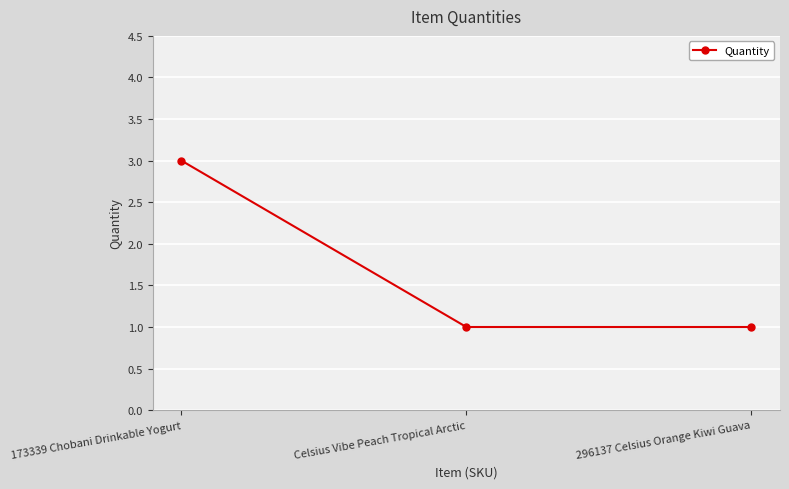

What is the label of the 2nd point from the left?

Celsius Vibe Peach Tropical Arctic